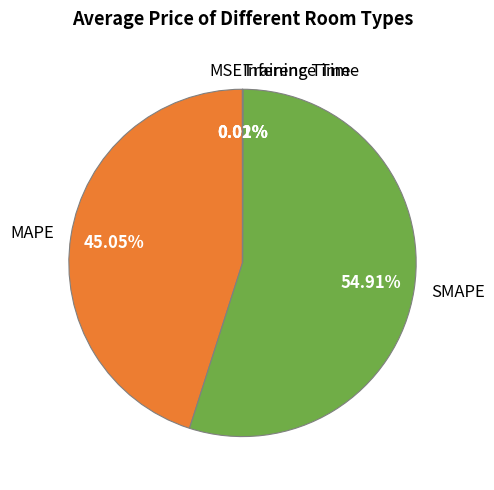

Does SMAPE represent more than half of the total?

Yes